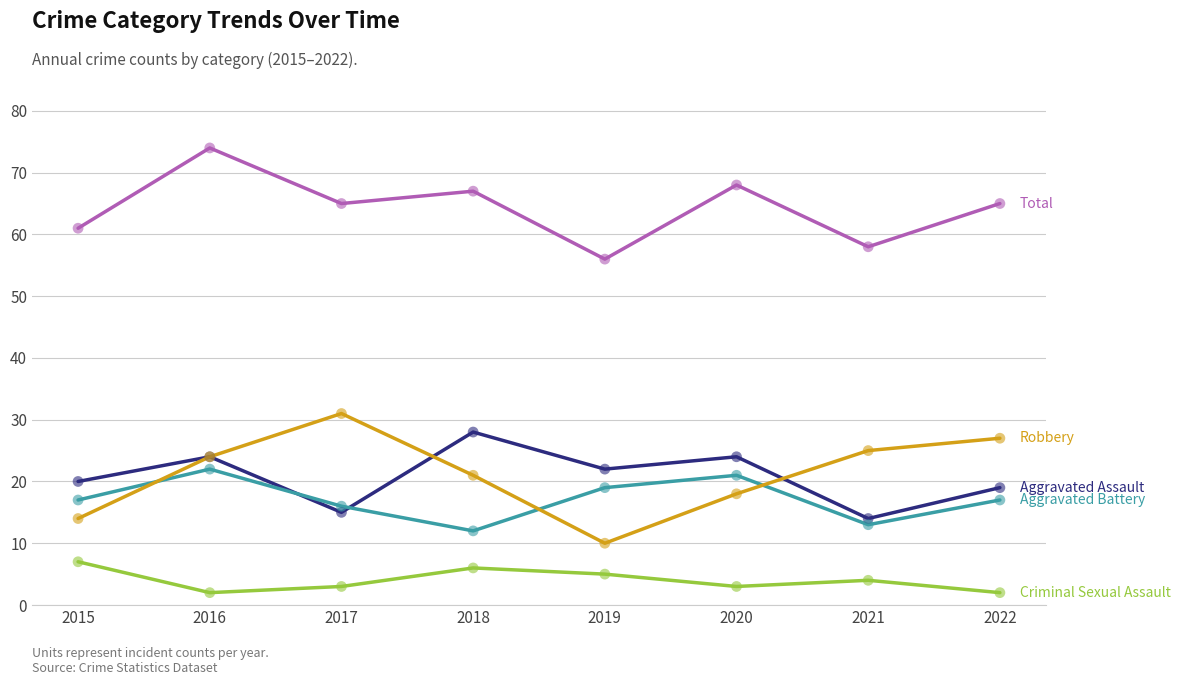

At which category is the sum across all series the highest?

2016